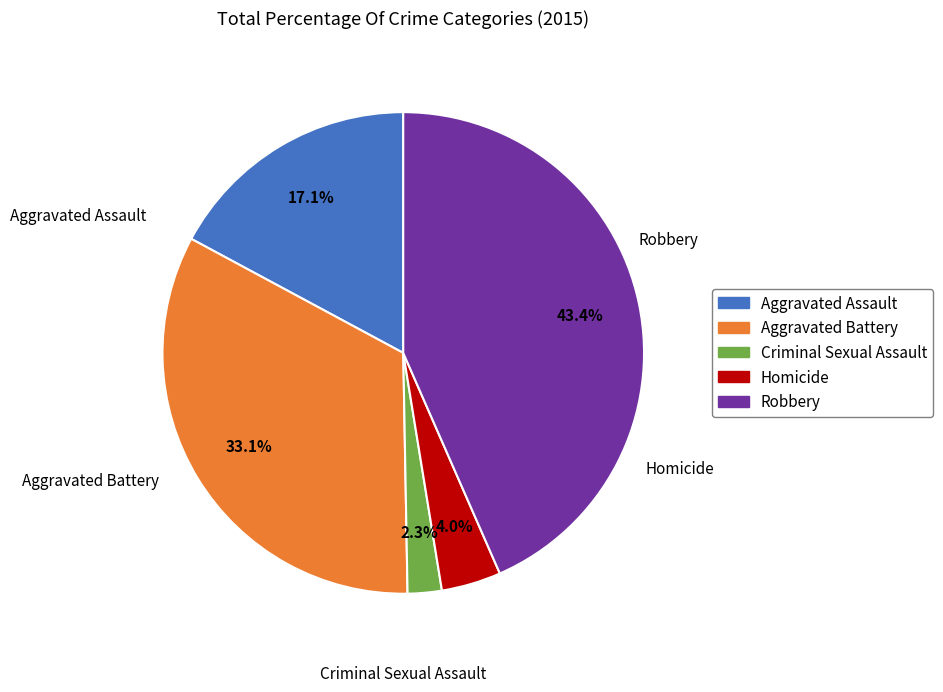

Does any single category account for the majority?

No